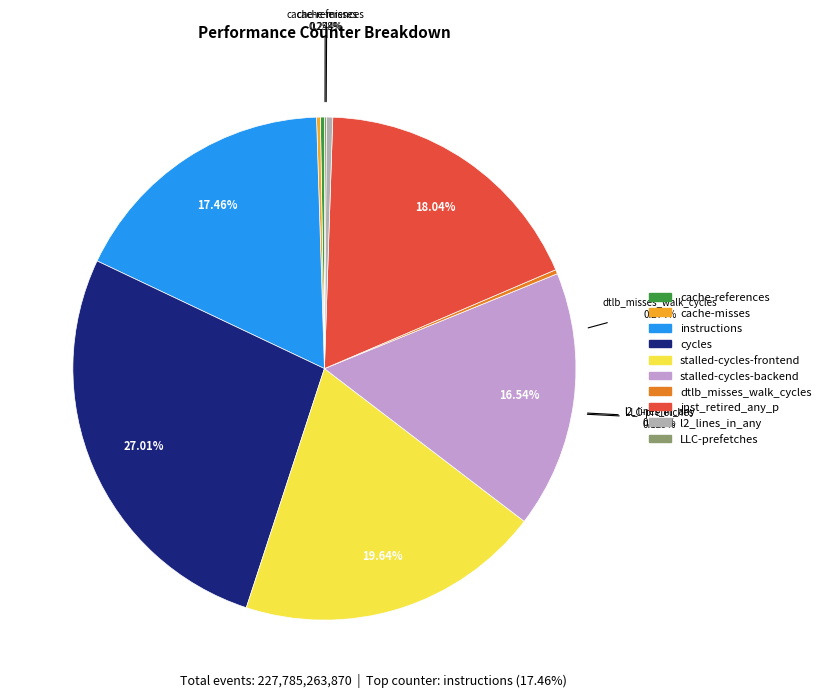

Count the number of slices in the pie.

10